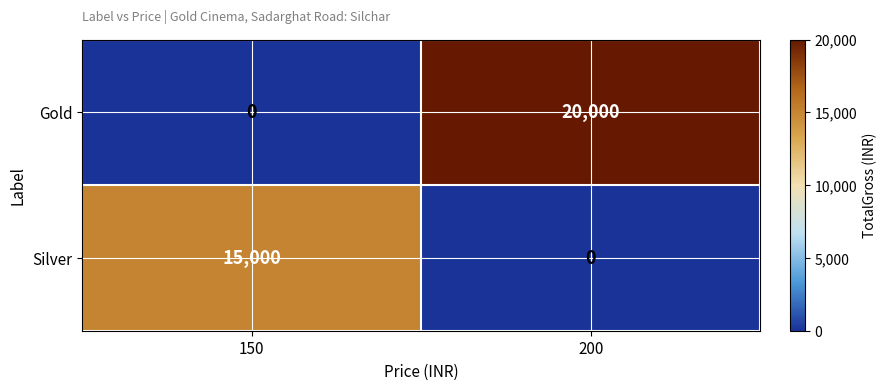

What is the difference between the highest and lowest values at 150?

15000